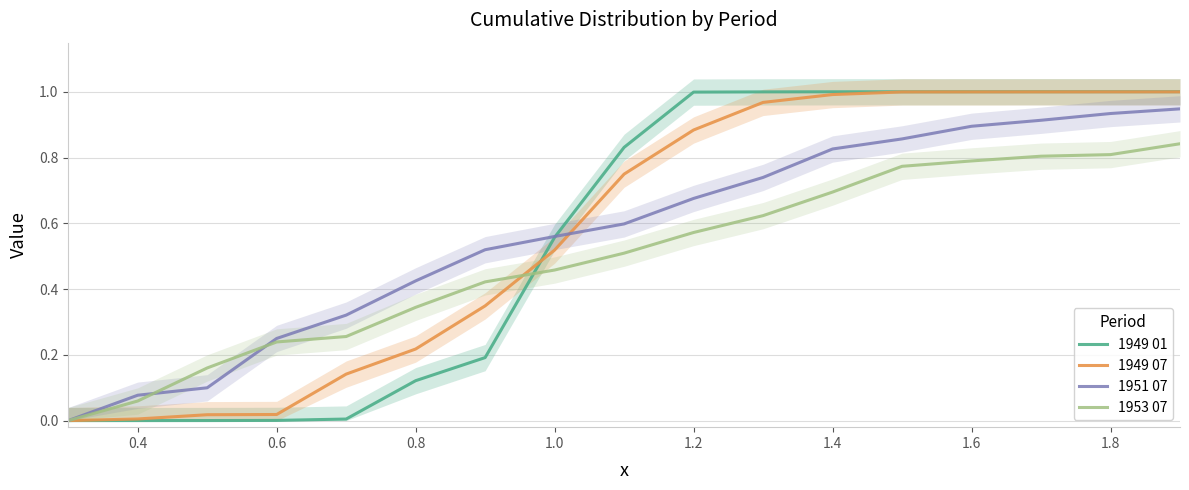

Reading left to right, what are all the values shown in this chart?

1949 01: 0.0	0.0	0.0	0.0	0.0	0.1	0.2	0.6	0.8	1.0	1.0	1.0	1.0	1.0	1.0	1.0	1.0
1949 07: 0.0	0.0	0.0	0.0	0.1	0.2	0.3	0.5	0.7	0.9	1.0	1.0	1.0	1.0	1.0	1.0	1.0
1951 07: 0.0	0.1	0.1	0.2	0.3	0.4	0.5	0.6	0.6	0.7	0.7	0.8	0.9	0.9	0.9	0.9	0.9
1953 07: 0.0	0.1	0.2	0.2	0.3	0.3	0.4	0.5	0.5	0.6	0.6	0.7	0.8	0.8	0.8	0.8	0.8